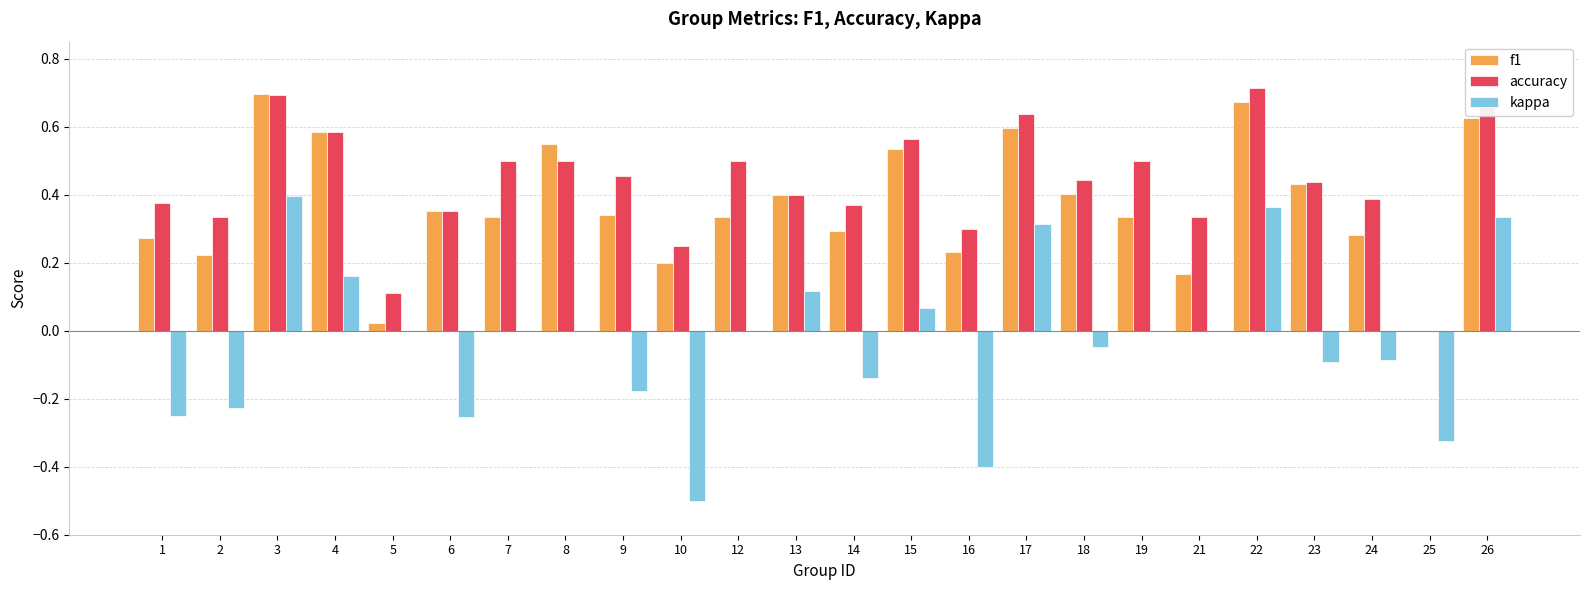

Between 8 and 15, which series saw the biggest shift?

kappa